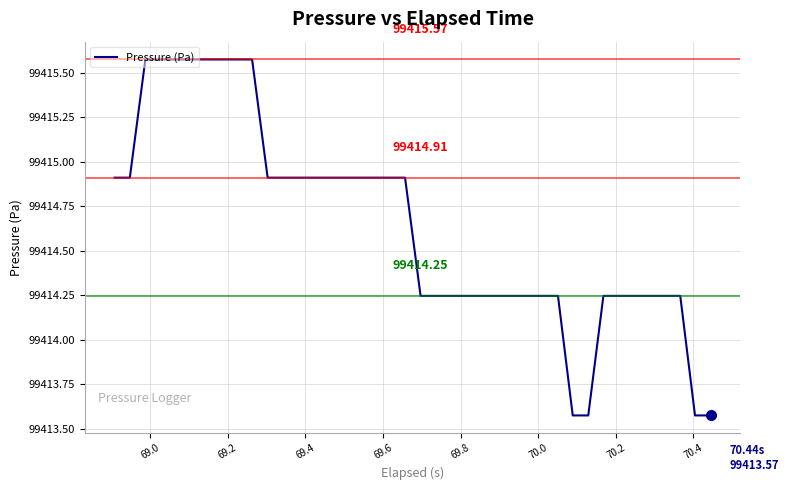

What is the difference between the maximum and minimum values?

2.0